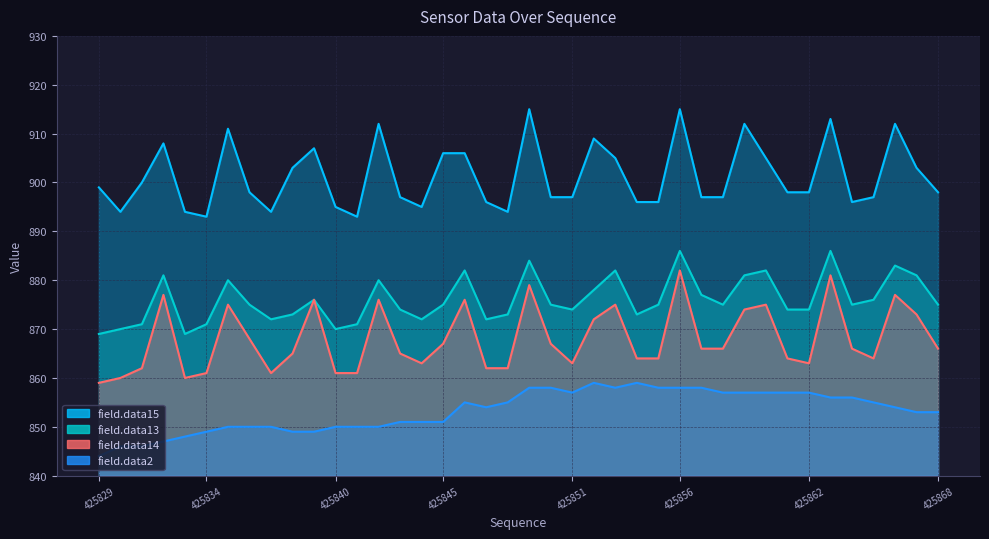

Which category has the highest value in the field.data14 series?

425856